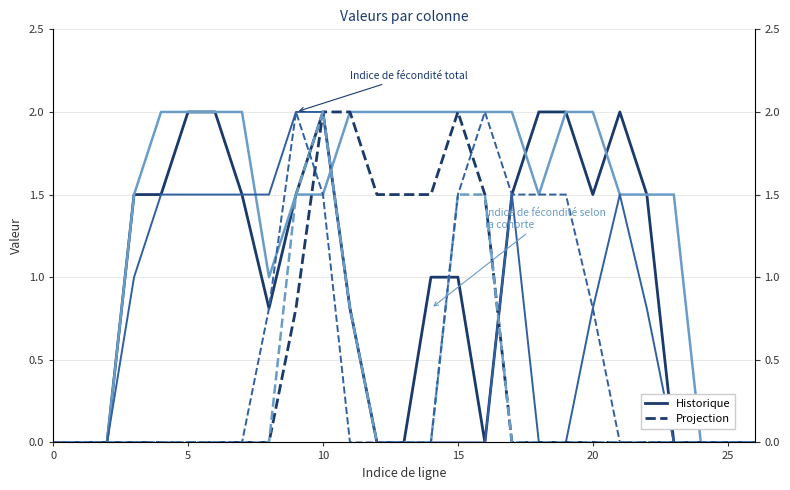

How many lines are shown in the chart?

6